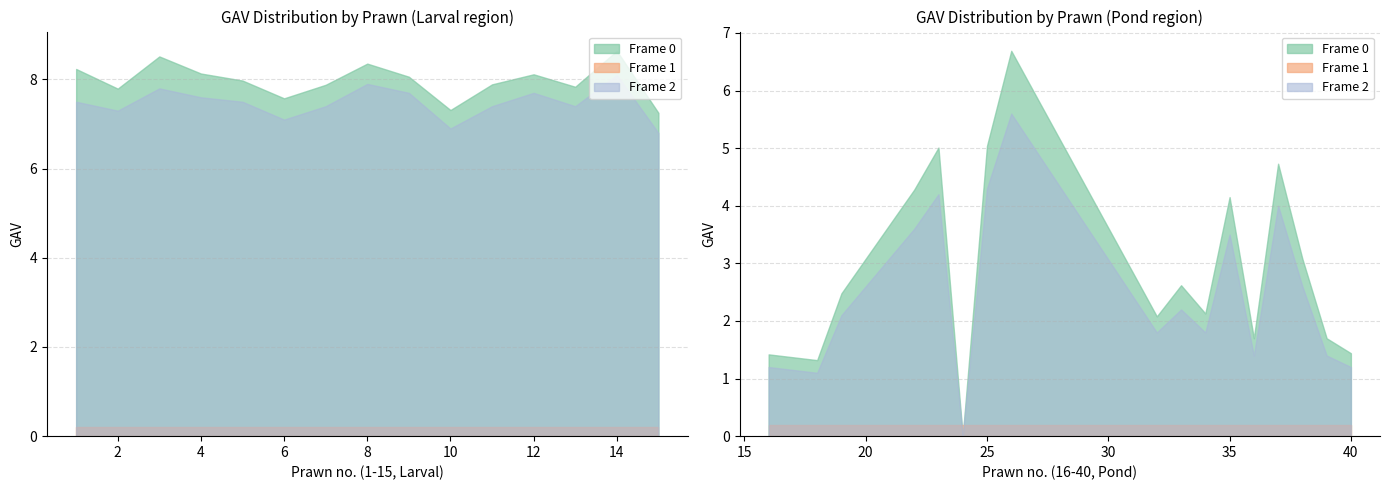

List the labels in order of Frame 0 (GAV) value, largest first.

14, 3, 8, 1, 4, 12, 9, 5, 11, 7, 13, 2, 6, 10, 15, 26, 25, 23, 37, 22, 35, 38, 33, 19, 34, 32, 36, 39, 40, 16, 18, 24